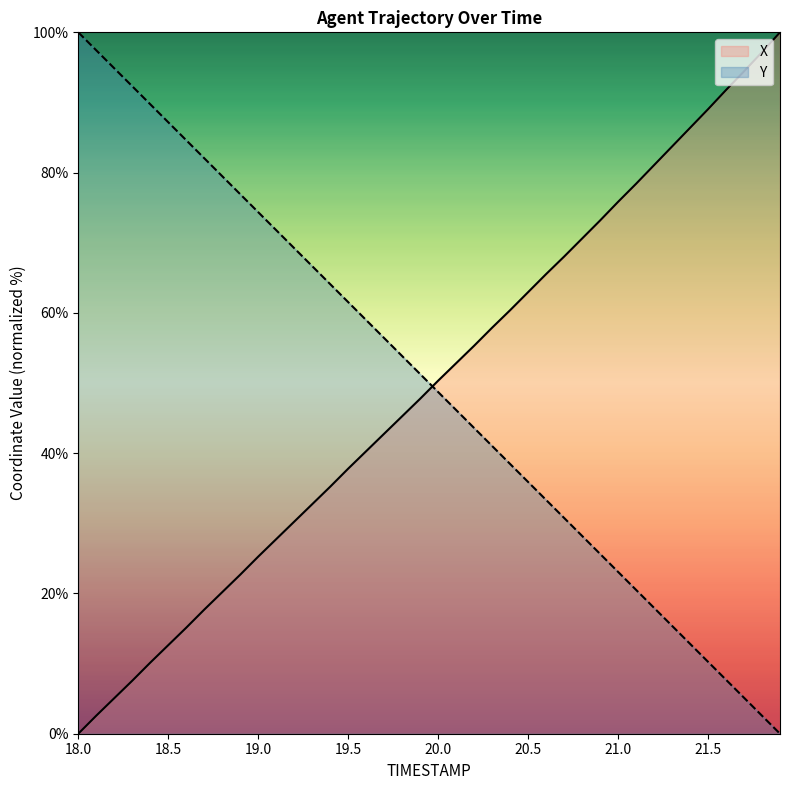

What is the maximum value for X?

100.0